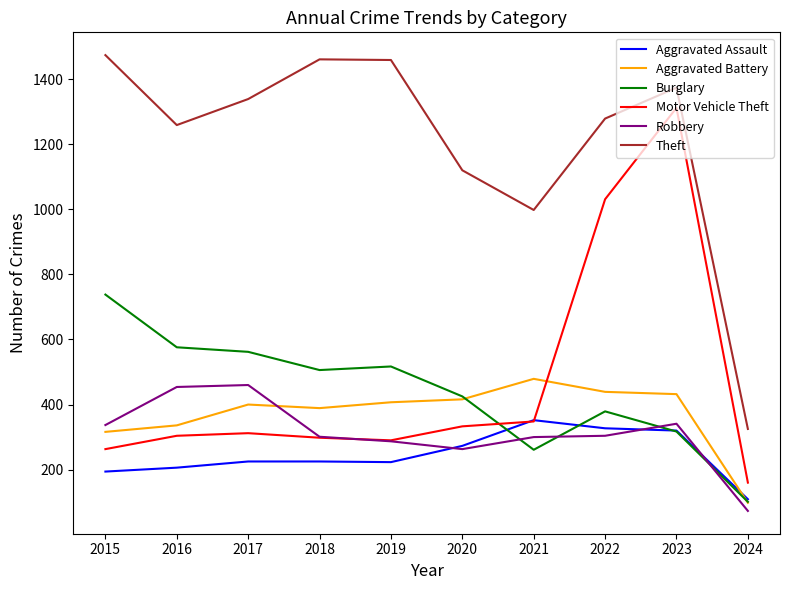

The value of Burglary at 2022 is 247. True or false?

False